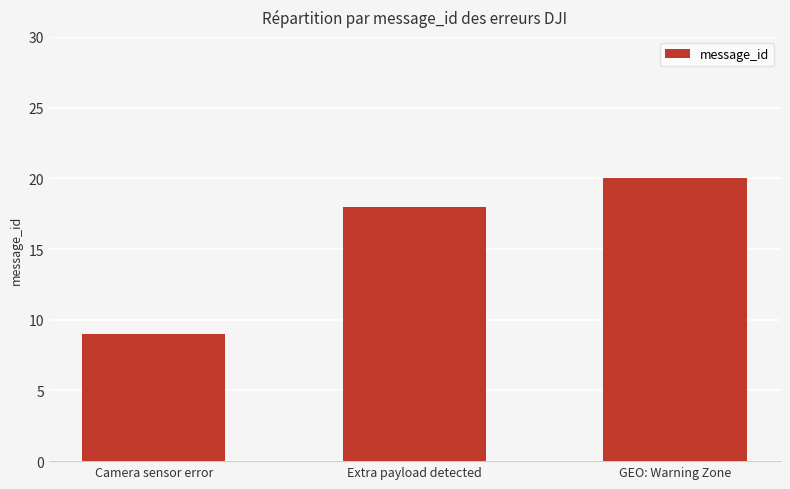

The value at Camera sensor error is 9. True or false?

True